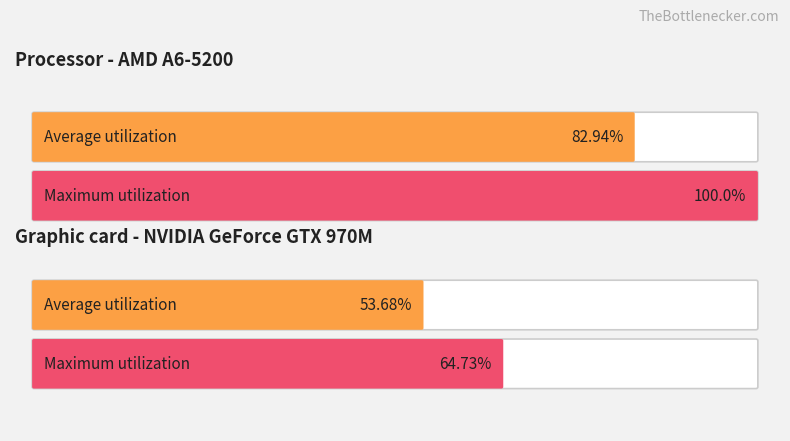

At how many categories does at least one series exceed 1?

2